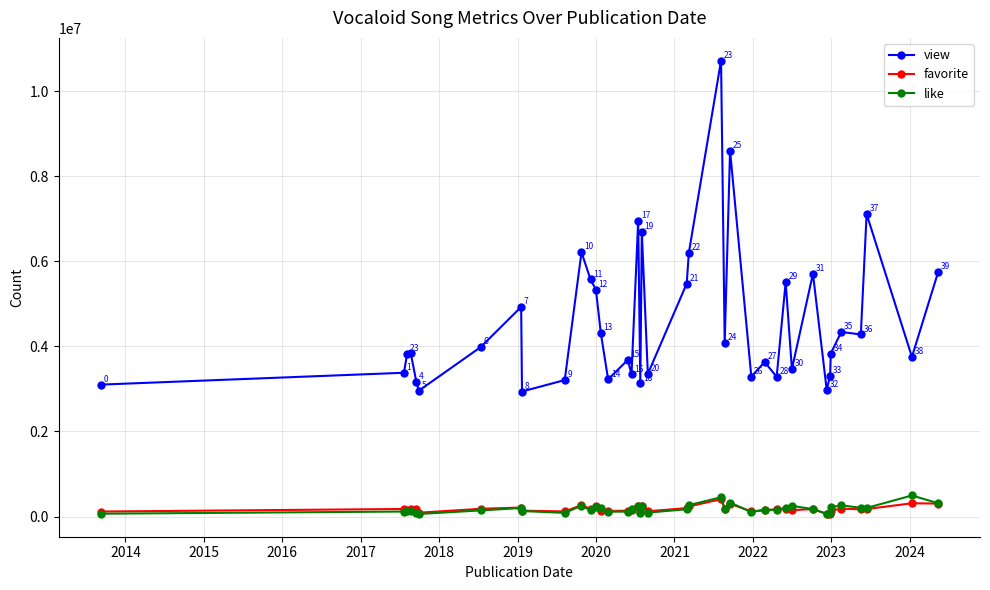

At how many categories does at least one series exceed 4483847?

14